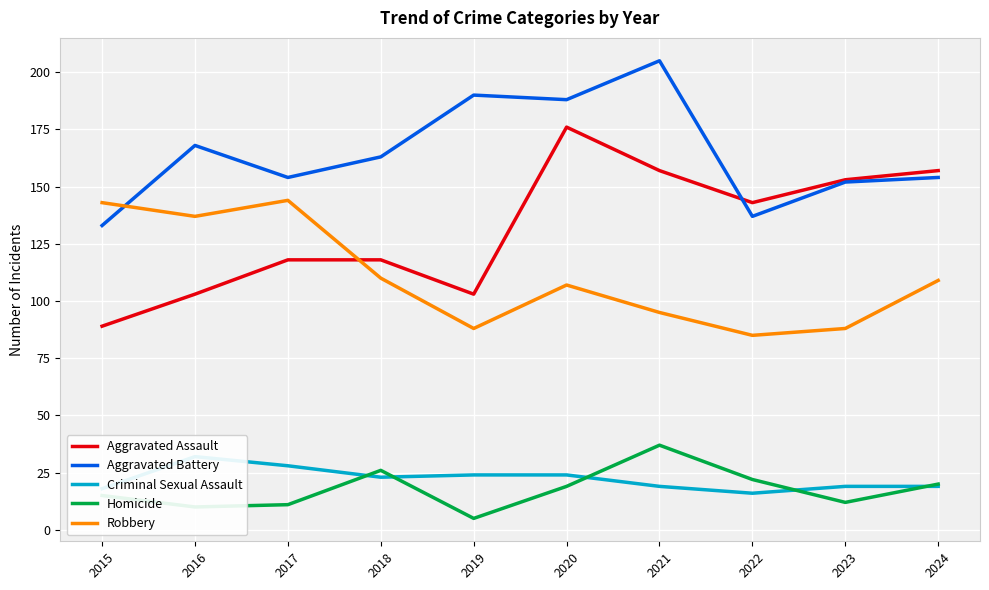

How many interior local peaks does the Aggravated Assault series have?

1